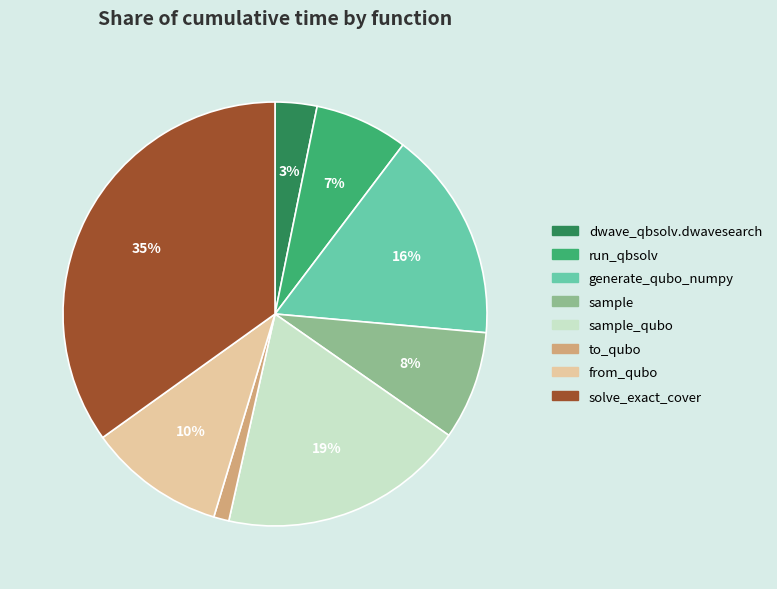

To the nearest percent, what is the difference between the largest and smallest slice percentages?

34%